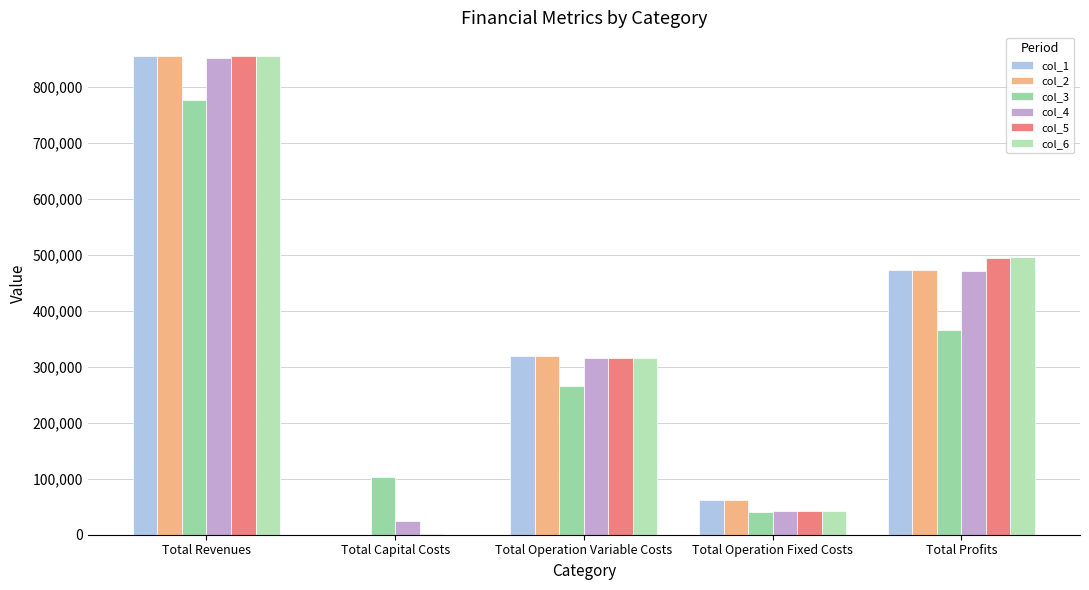

Count the number of categories in the chart.

5